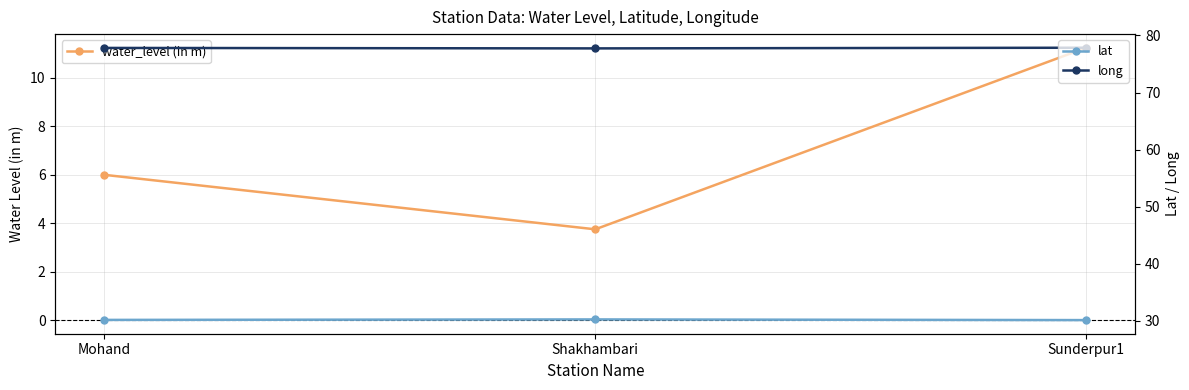

List the series in order of their overall mean, lowest first.

water_level (in m), lat, long